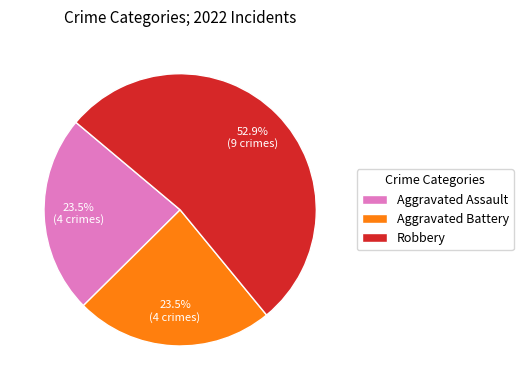

Does any single category account for the majority?

Yes